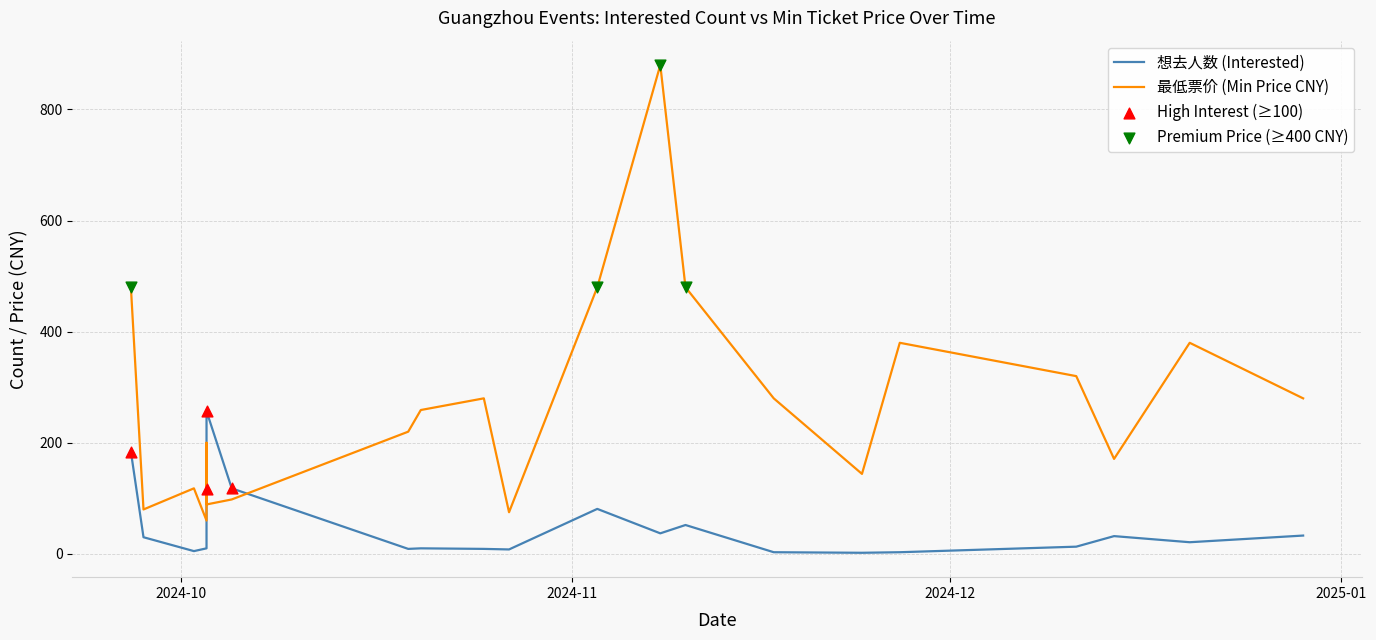

What are all the series names shown in the legend?

想去人数, 最低票价